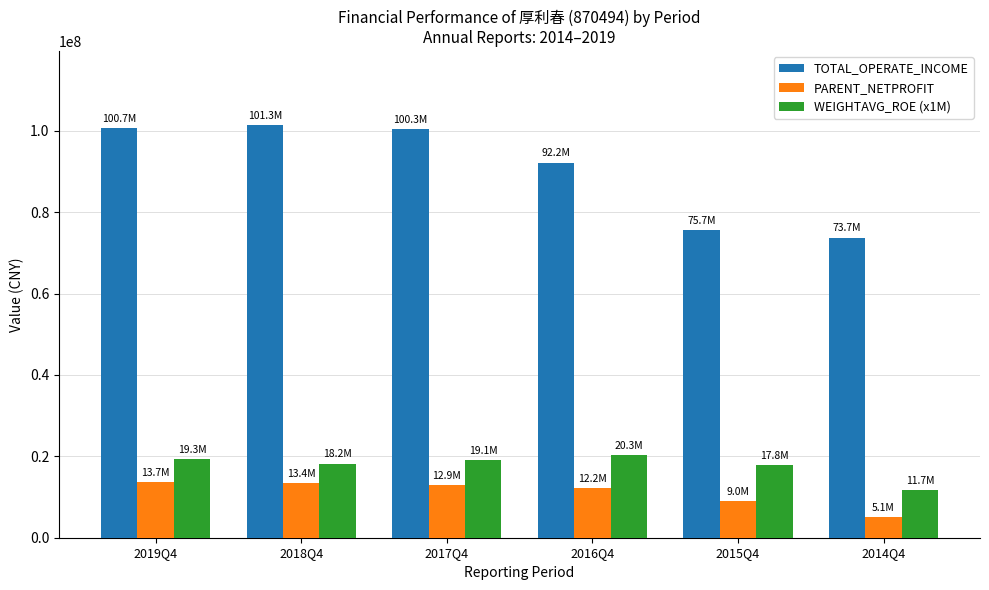

What is the smallest value displayed?

5101057.5